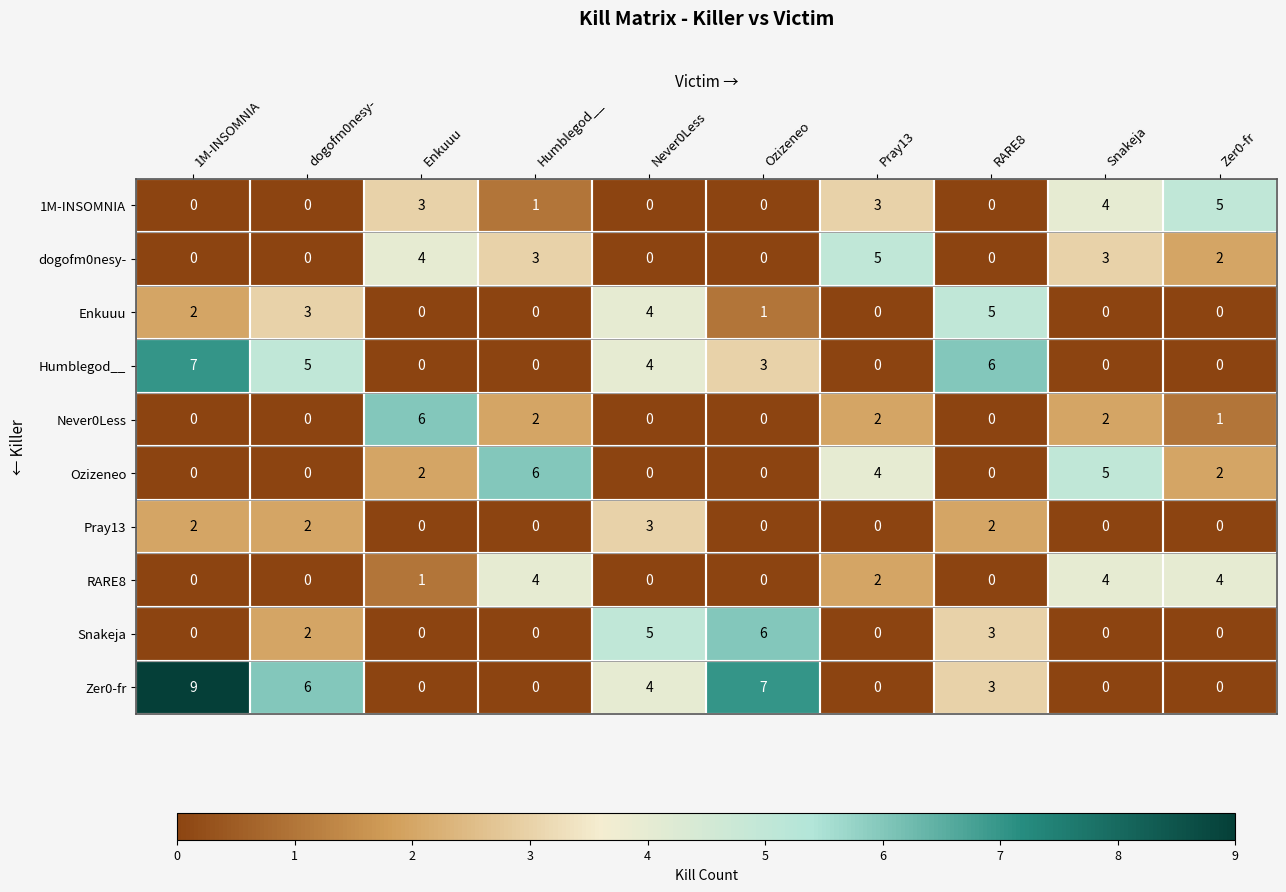

How many Zer0-fr values are between 0 and 6?

8